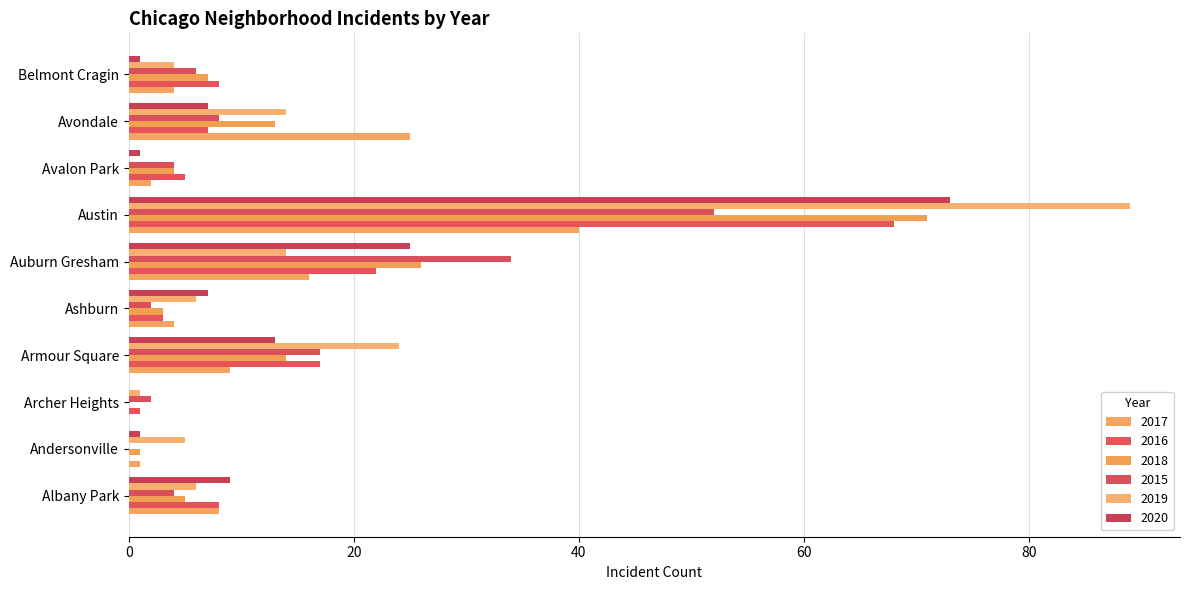

What is the total value across all series at Austin?

393